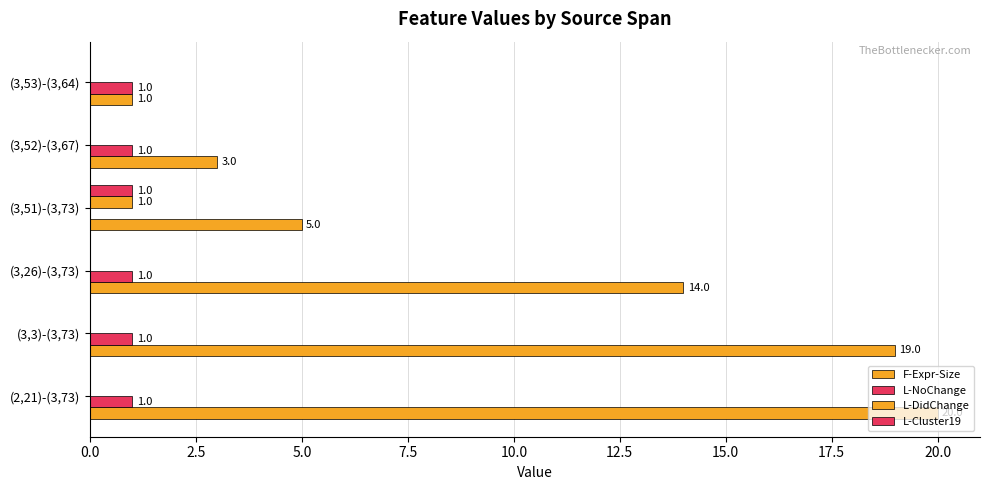

Count the number of categories in the chart.

6